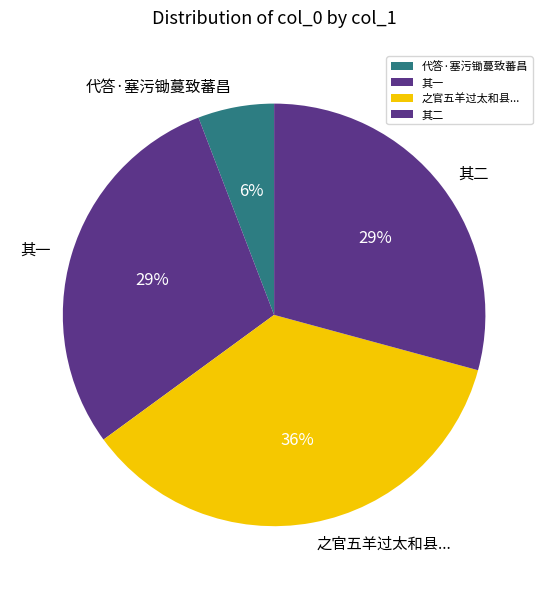

Is the sum of 其二 and 之官五羊过太和县... greater than half?

Yes